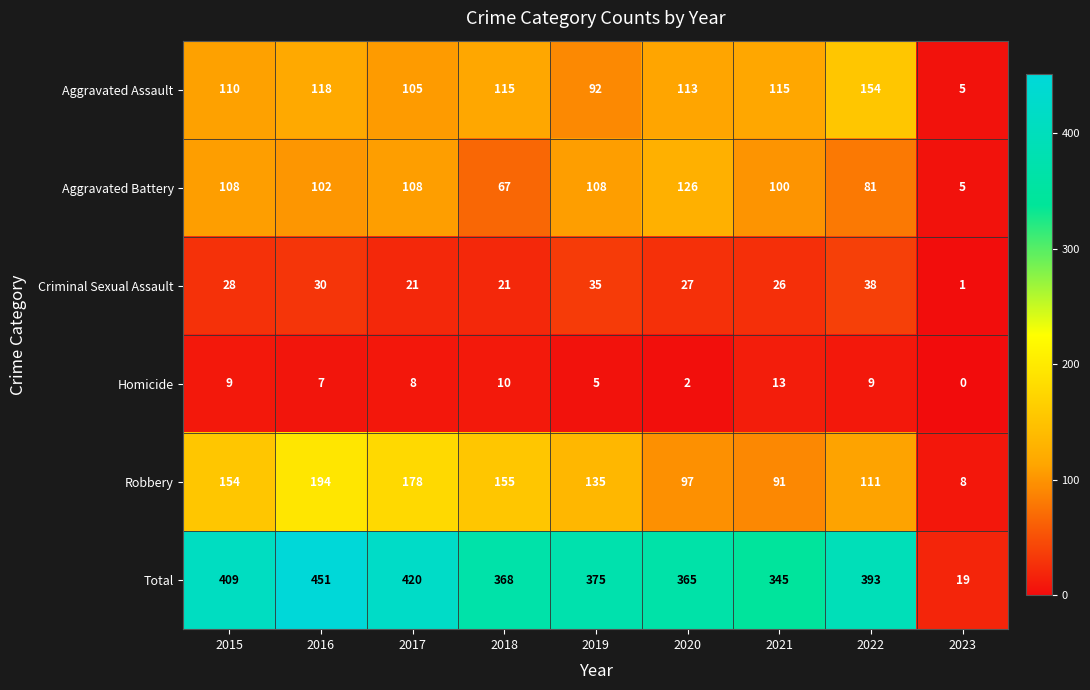

What is the average value of the Aggravated Assault series?

103